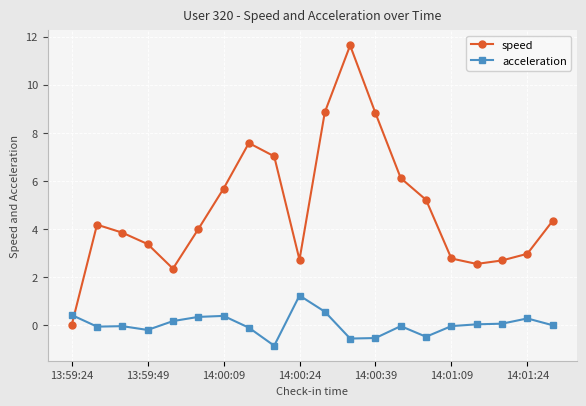

Which series has the largest total across all categories?

speed